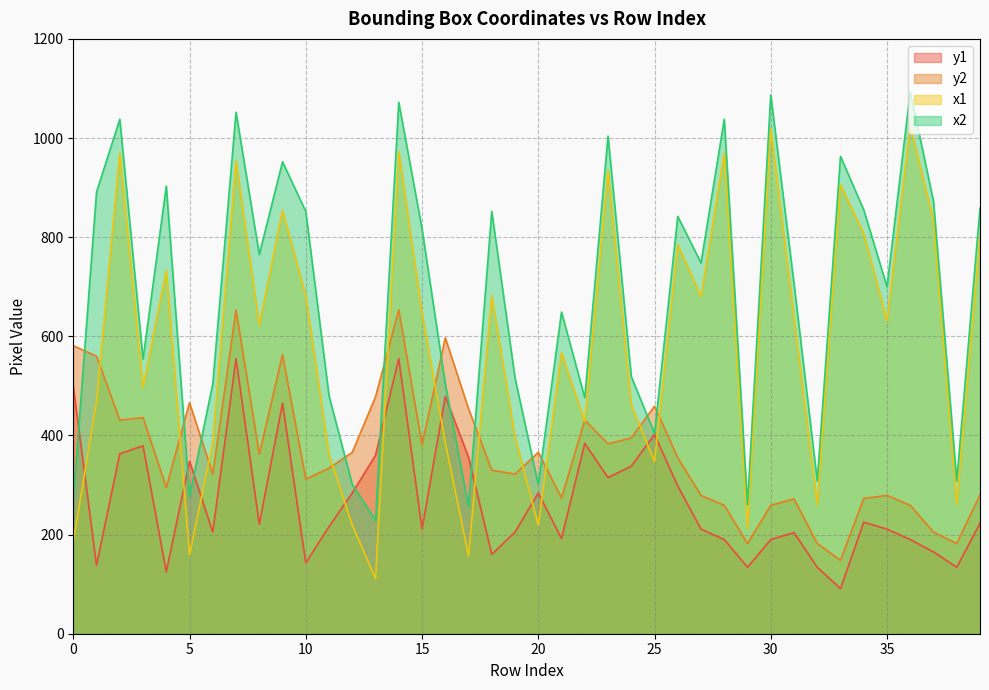

Between 0 and 39, which is larger?

39